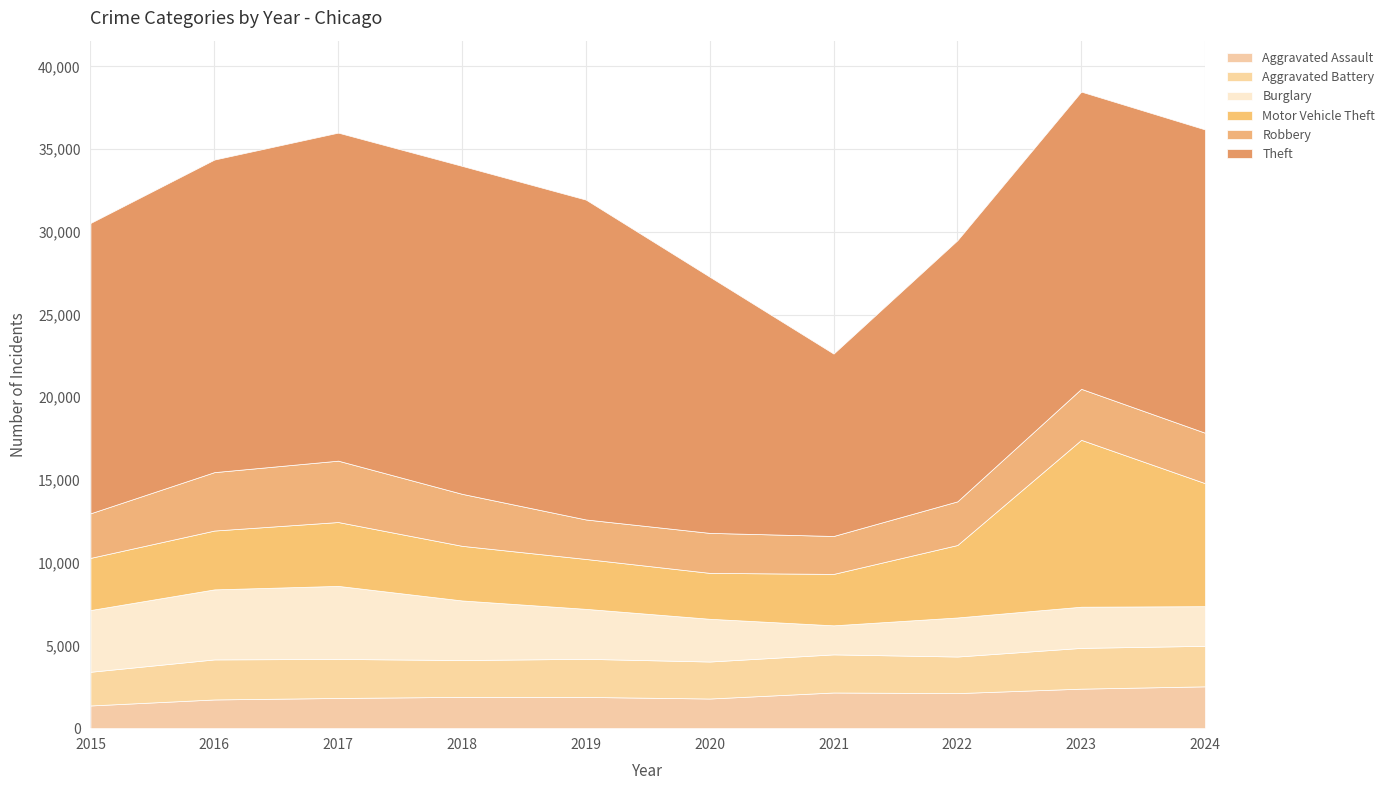

True or false: Aggravated Assault and Robbery intersect in this chart.

False